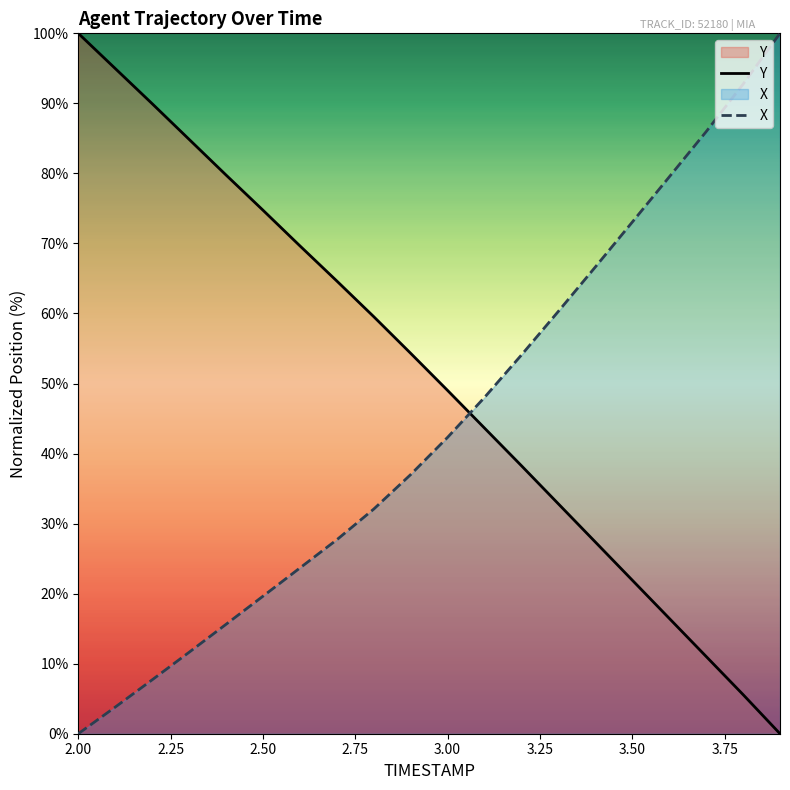

Which category has the lowest value in the X series?

2.00